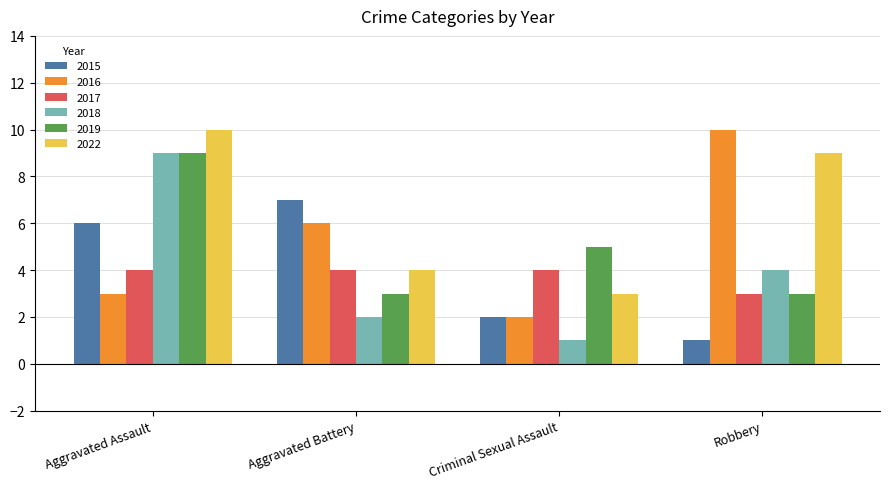

What is the value of the 2017 bar at the 3rd from the left?

4